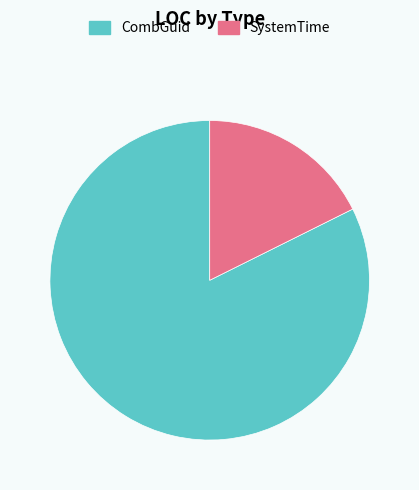

Does CombGuid account for over 50% of the chart?

Yes